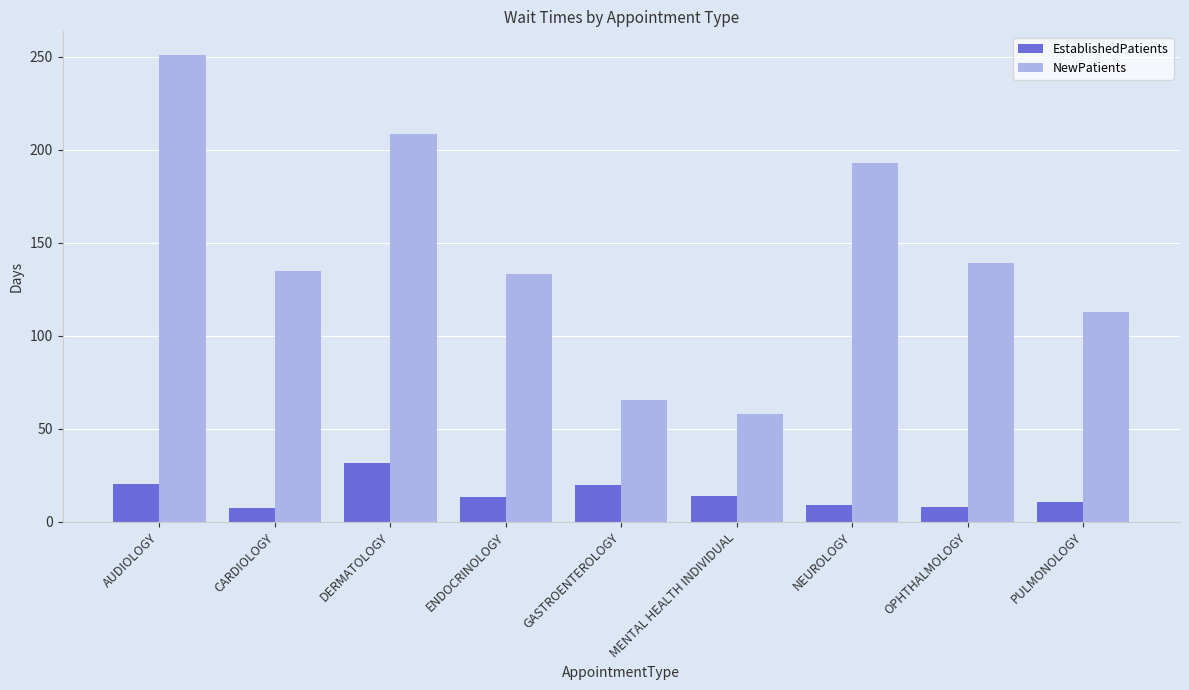

Which series has the largest range (max minus min)?

NewPatients